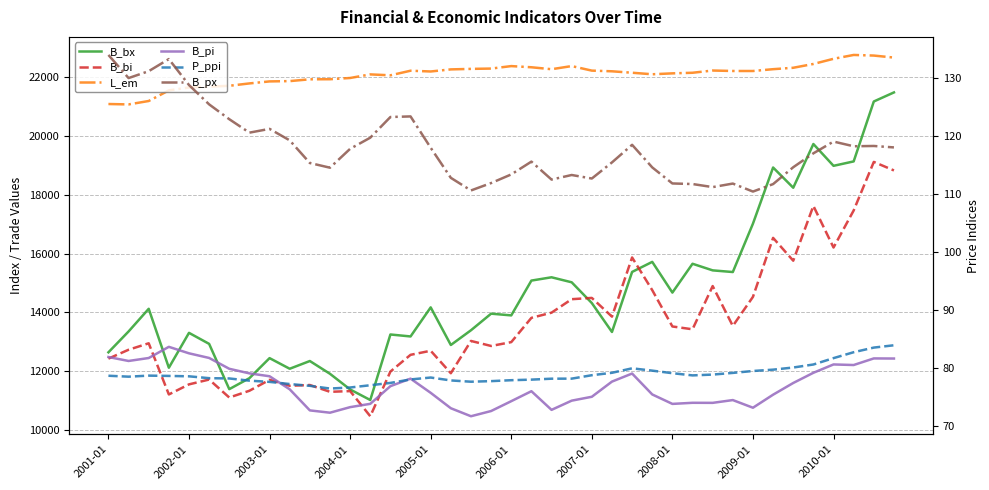

Is it true that B_px equals 118.1 at 39?

True